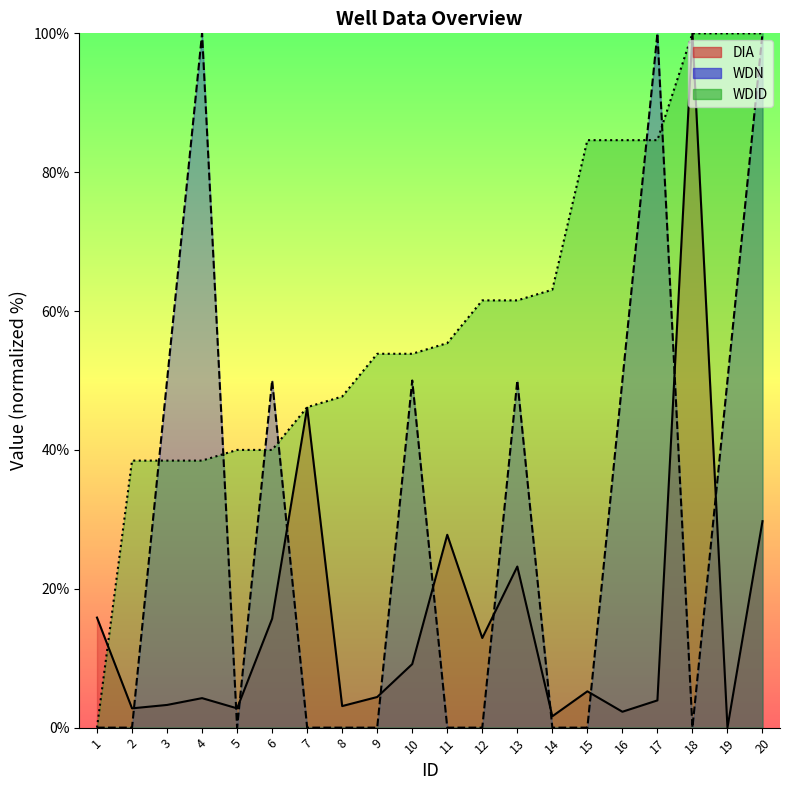

Rank the series by their average value, from highest to lowest.

WDID, WDN, DIA